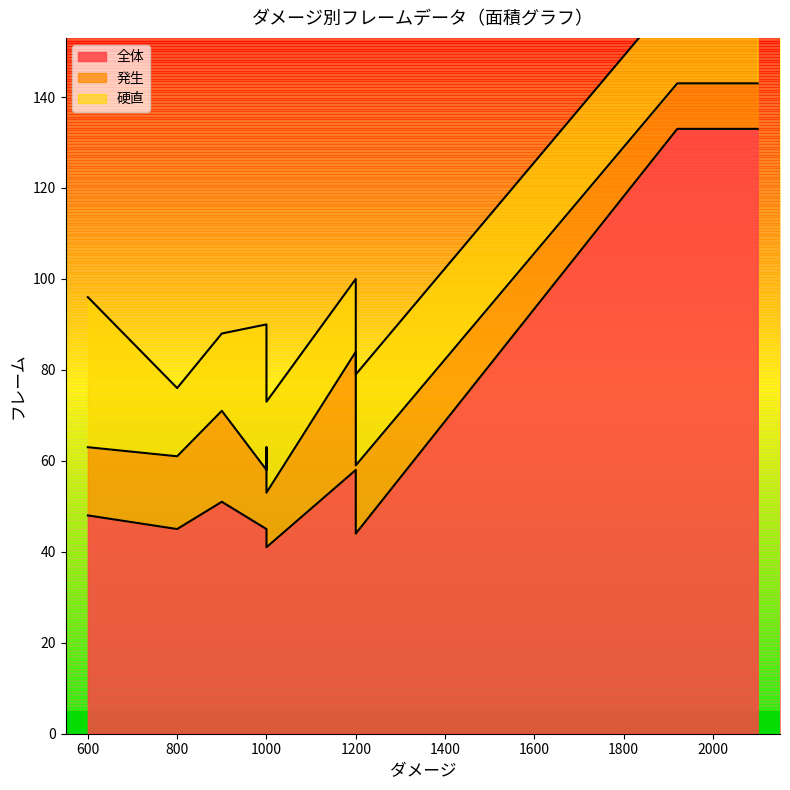

How many lines are shown in the chart?

3